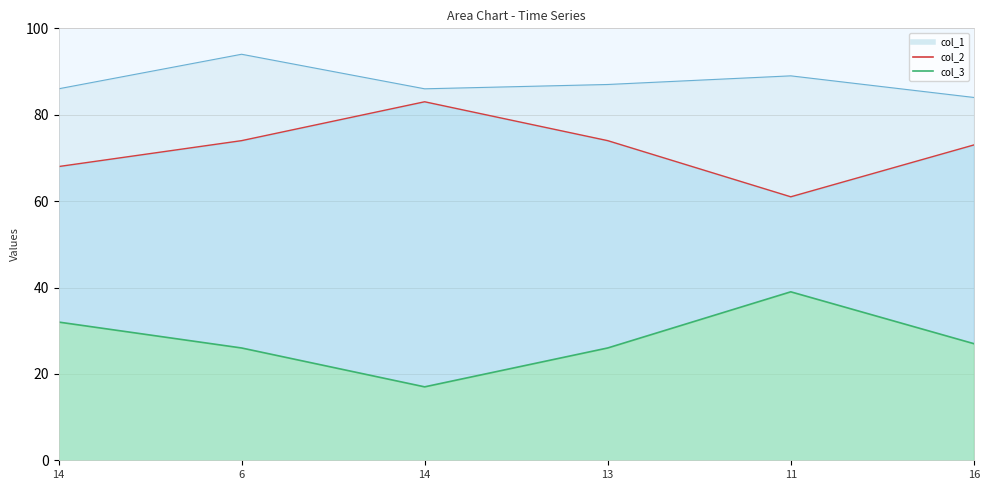

How many data points in col_1 are less than 87?

3